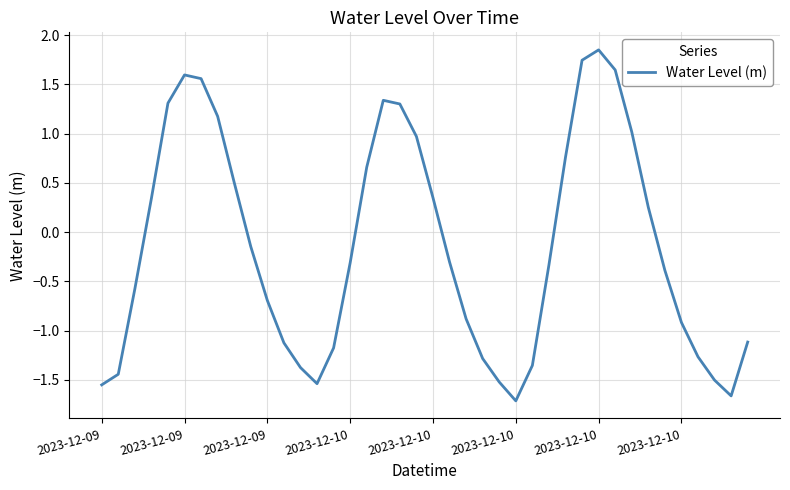

What is the minimum value shown in the chart?

-1.7